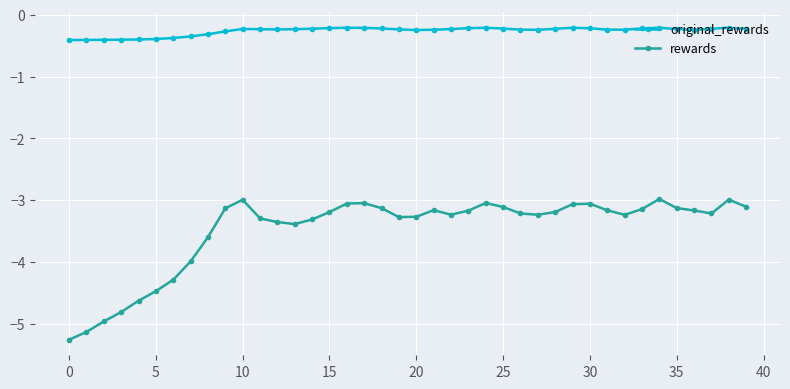

What is the minimum value for original_rewards?

-0.4